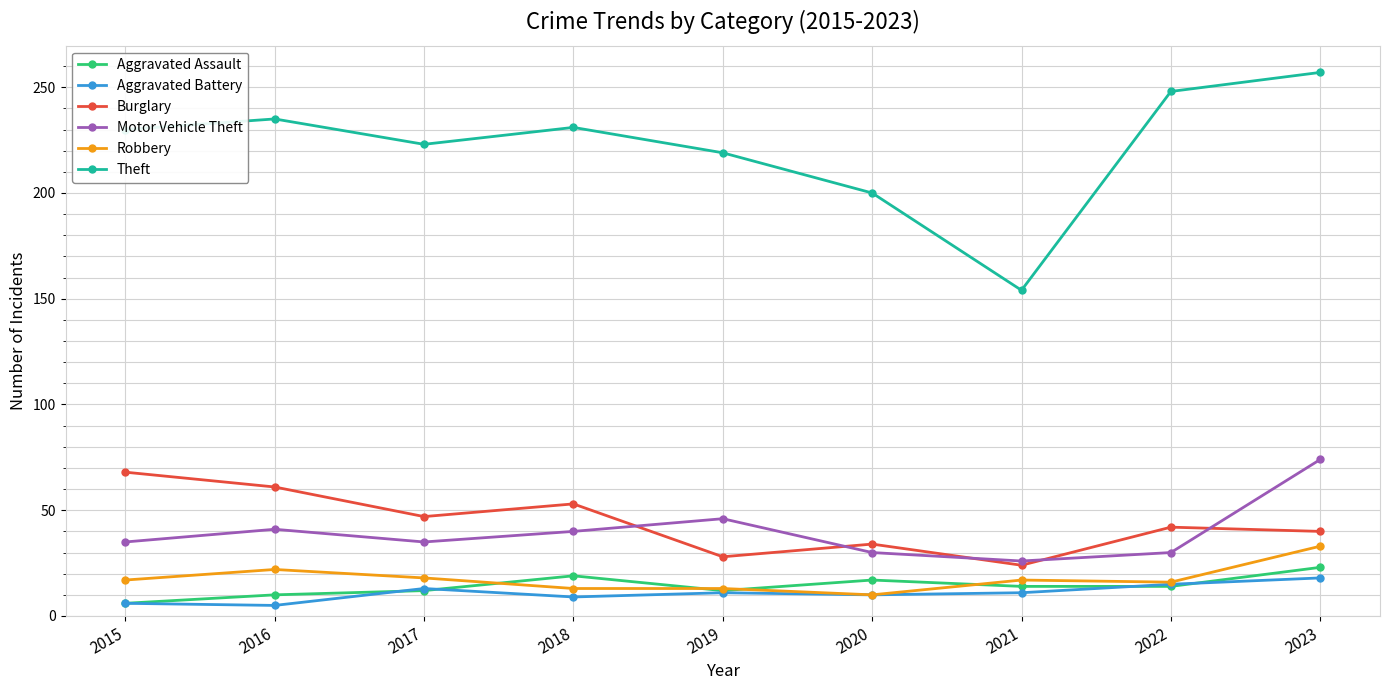

Is it true that Motor Vehicle Theft equals 30 at 2022?

True